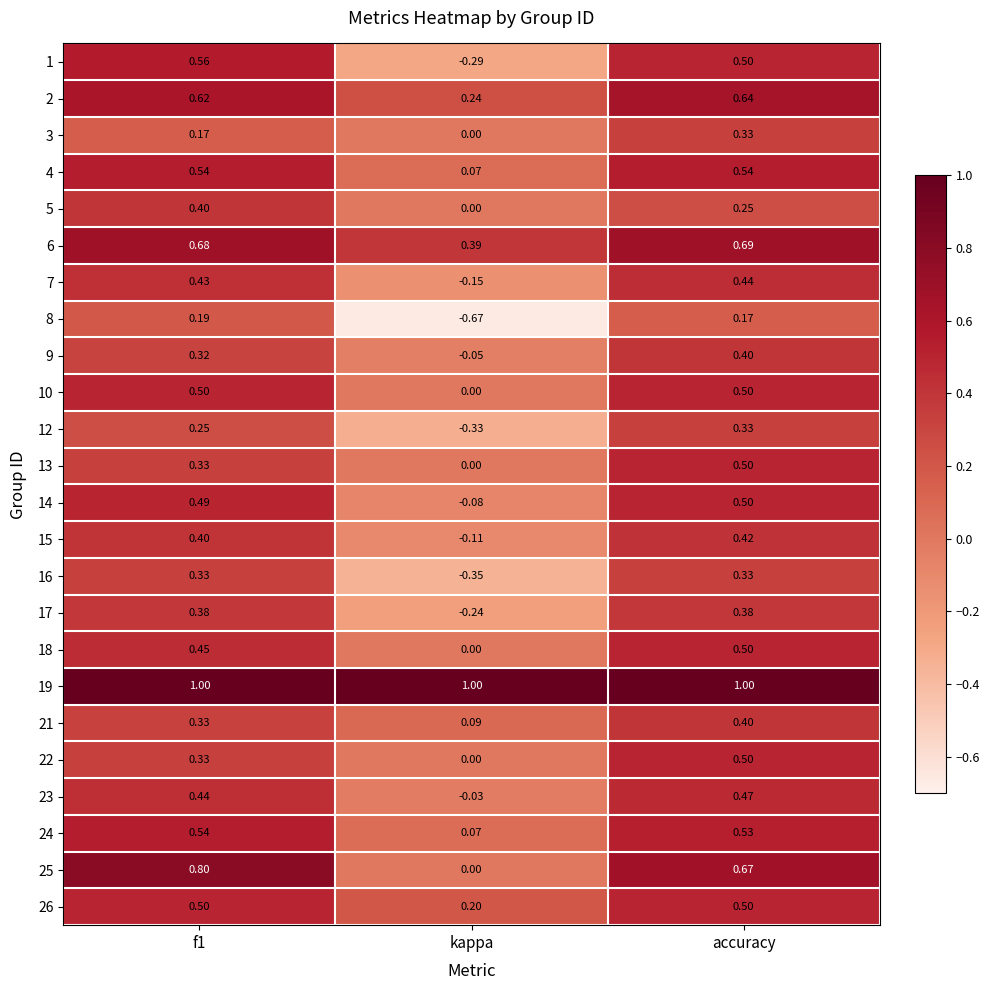

What is the spread (max minus min) of values at accuracy?

0.8